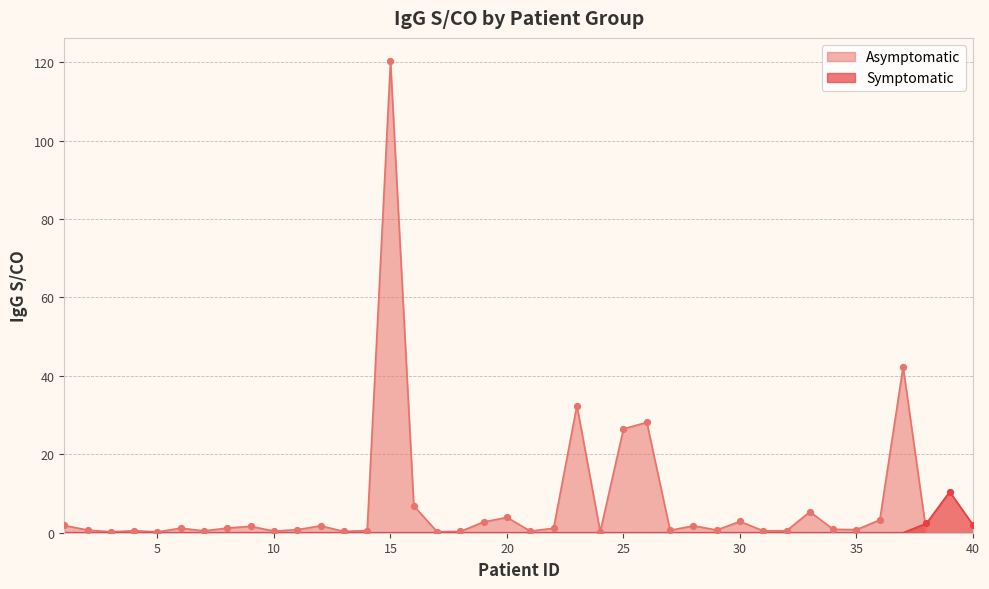

Which series contains the highest Y value?

Asymptomatic